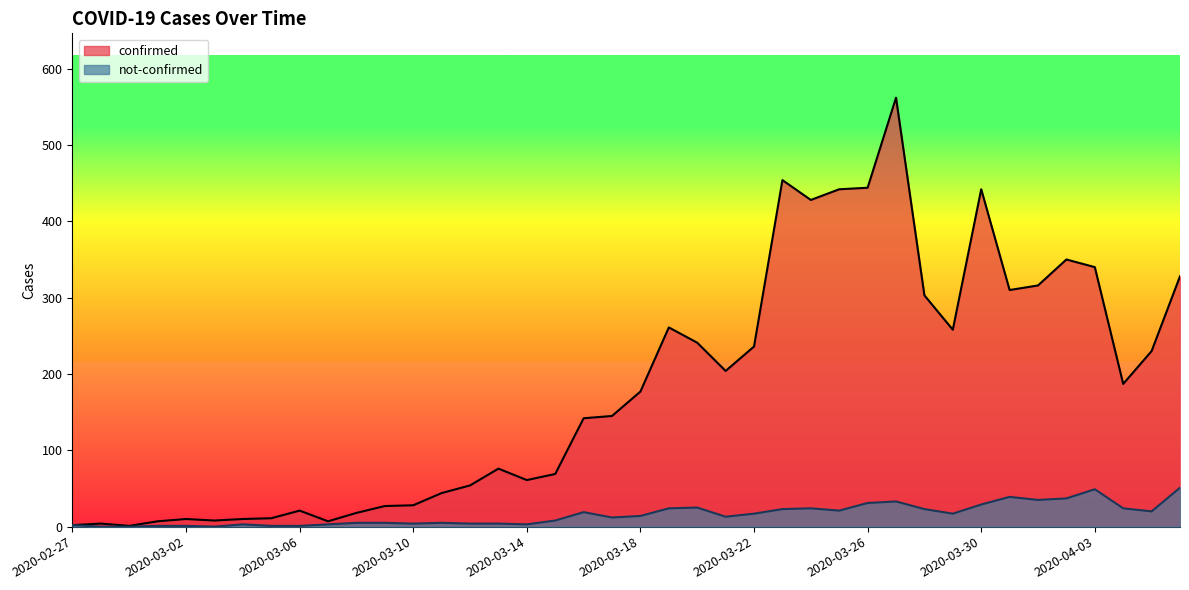

What are all the series names shown in the legend?

confirmed, not-confirmed